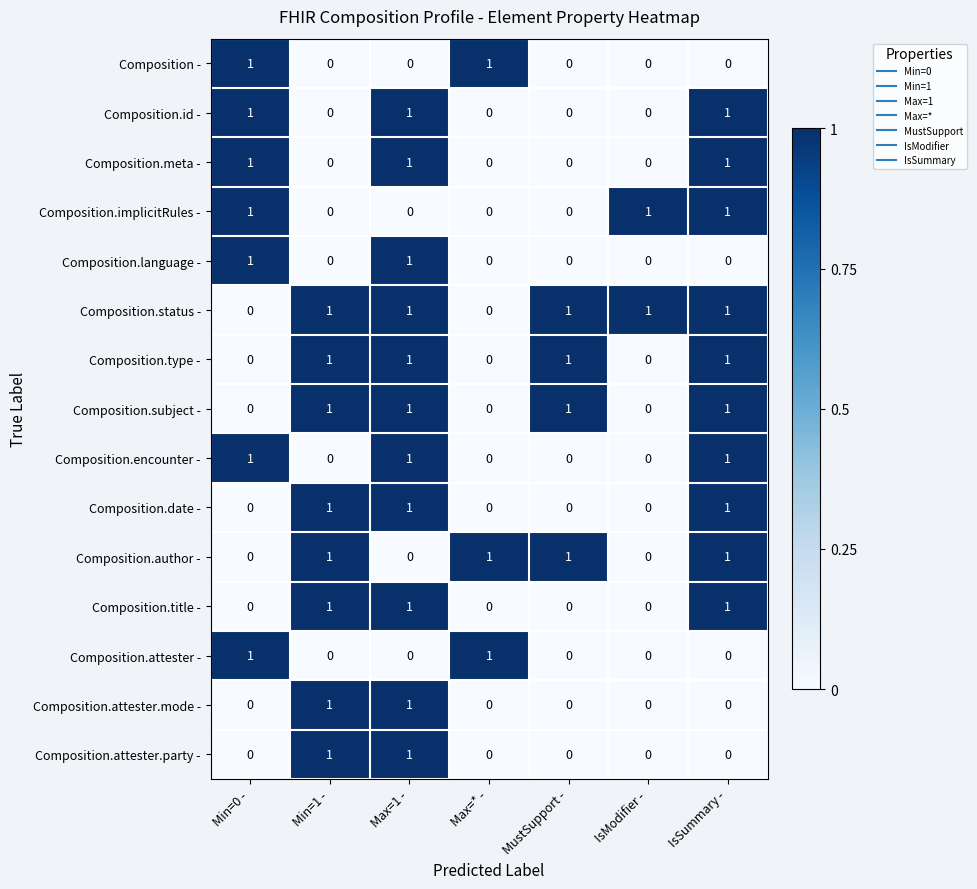

The Composition.attester.party - series shows 1 at Min=1 -. True or false?

True